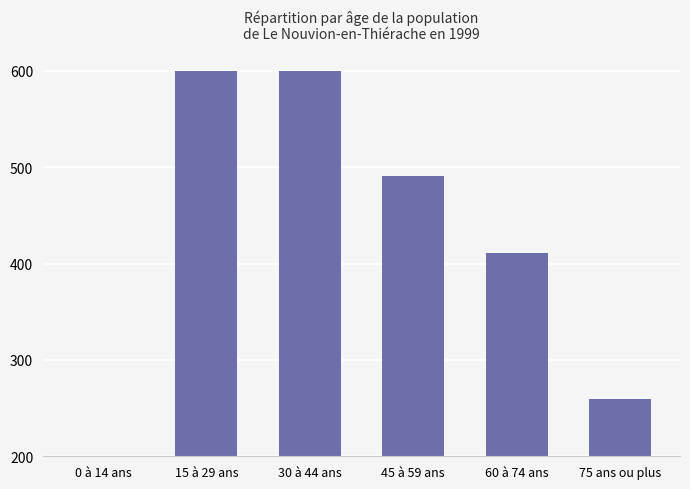

What is the greatest value displayed?

600